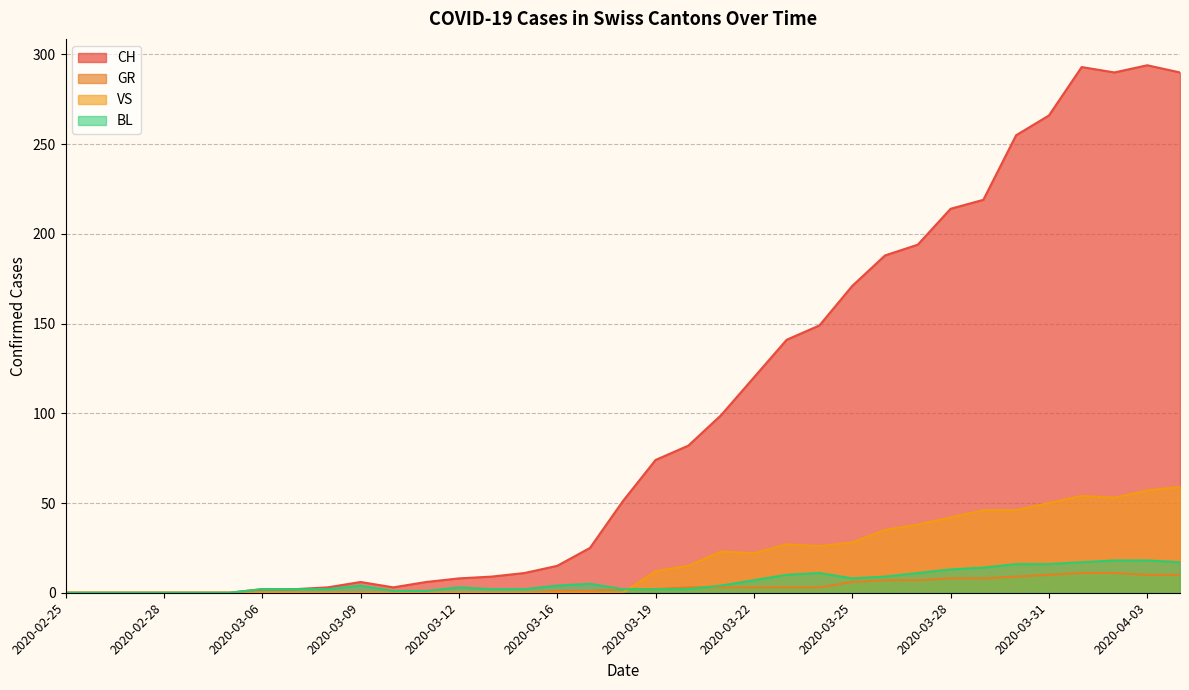

How many intersections are there between GR and BL?

1